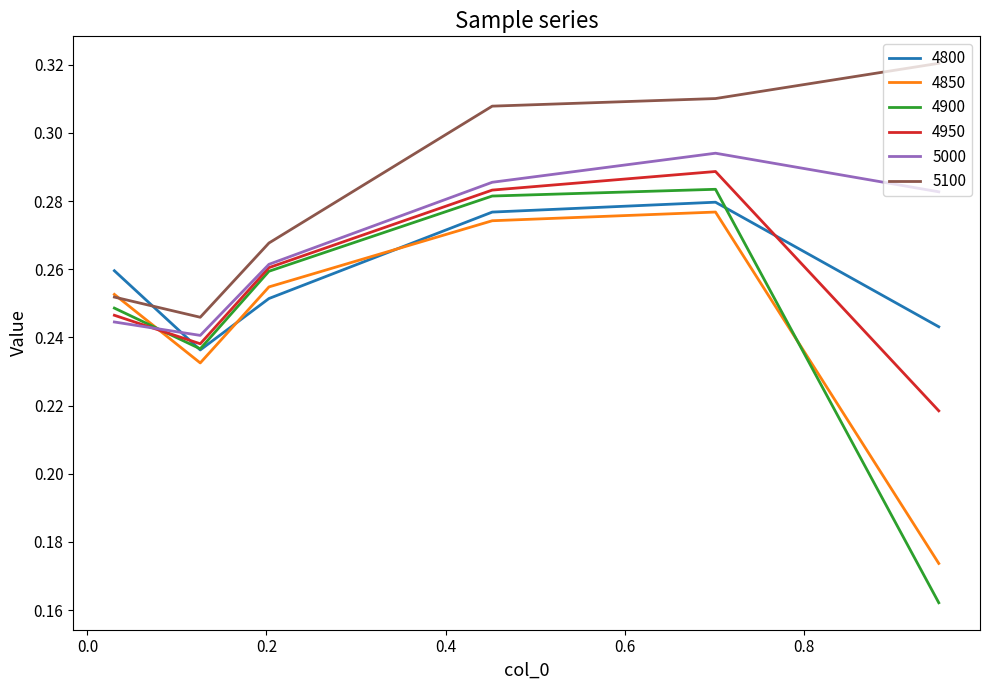

Which series has the largest total across all categories?

5100